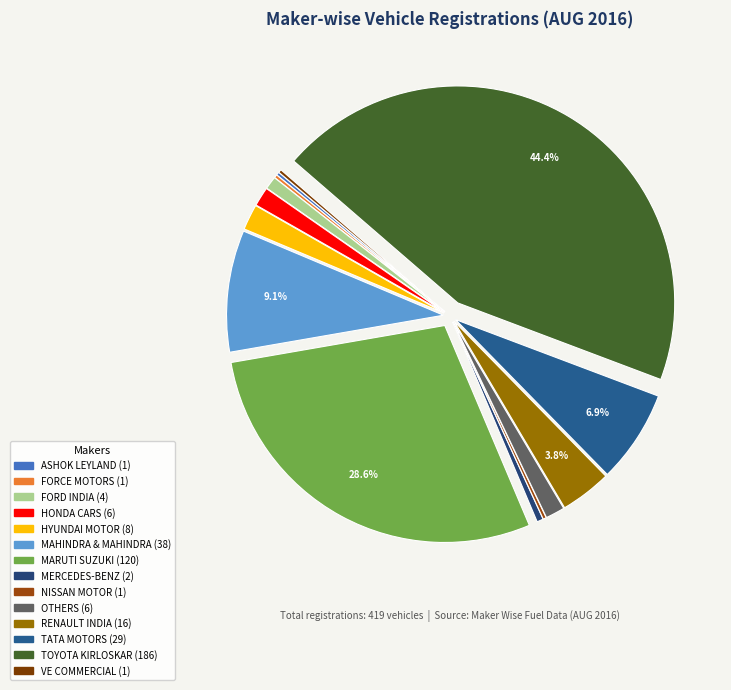

Which slice is the smallest?

ASHOK LEYLAND LTD